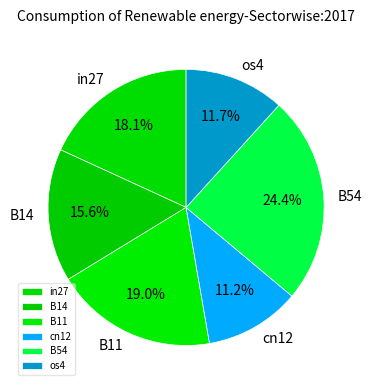

Which category has the smallest portion of the pie?

cn12